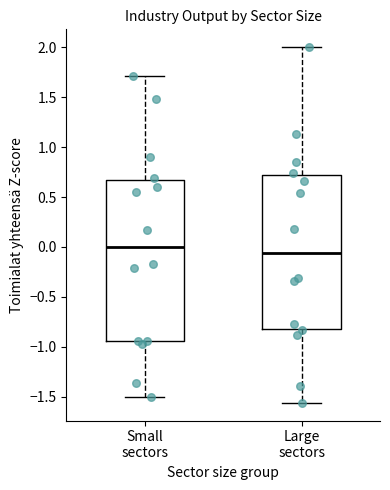

Reading left to right, transcribe this box plot: for each box, give where its median line is, the range the box spans, and where its two whiskers end, as read against the y-axis. The values are not printed on the chart, so give them approximately, as read against the axis.

Small sectors: median 0.00, box -0.95 to 0.65, whiskers -1.50 to 1.70
Large sectors: median -0.05, box -0.80 to 0.70, whiskers -1.55 to 2.00